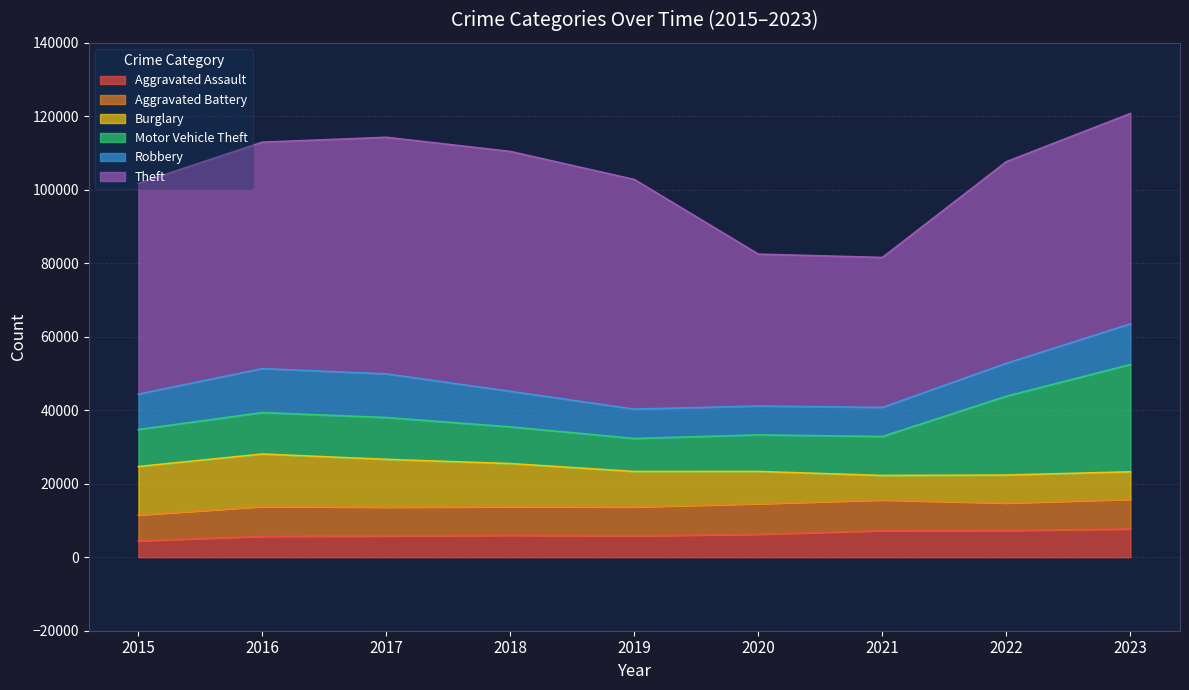

How many values in the Theft series are below 57350?

4